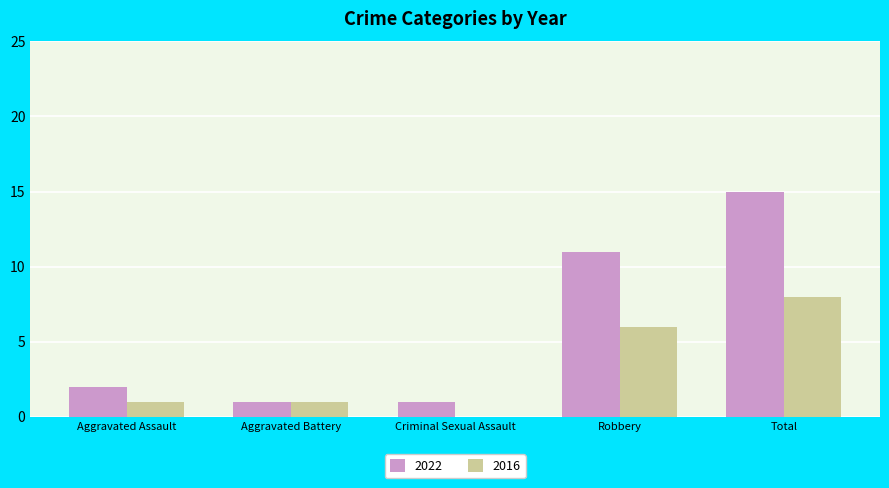

What are all the series names shown in the legend?

2022, 2016